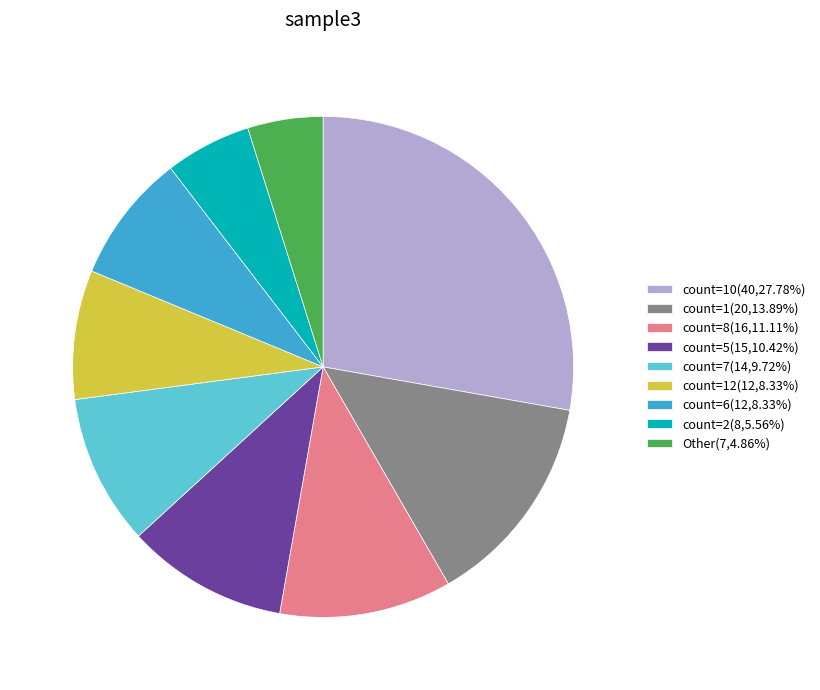

Combined, do Other(7,4.86%) and count=1(20,13.89%) account for over 50%?

No